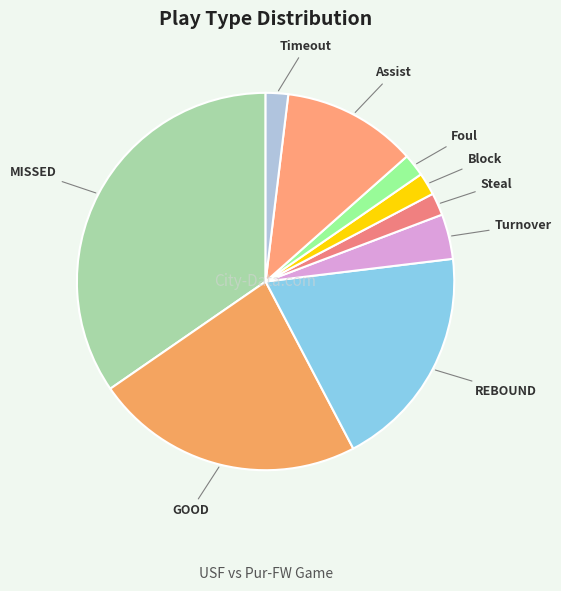

Count the number of slices in the pie.

9